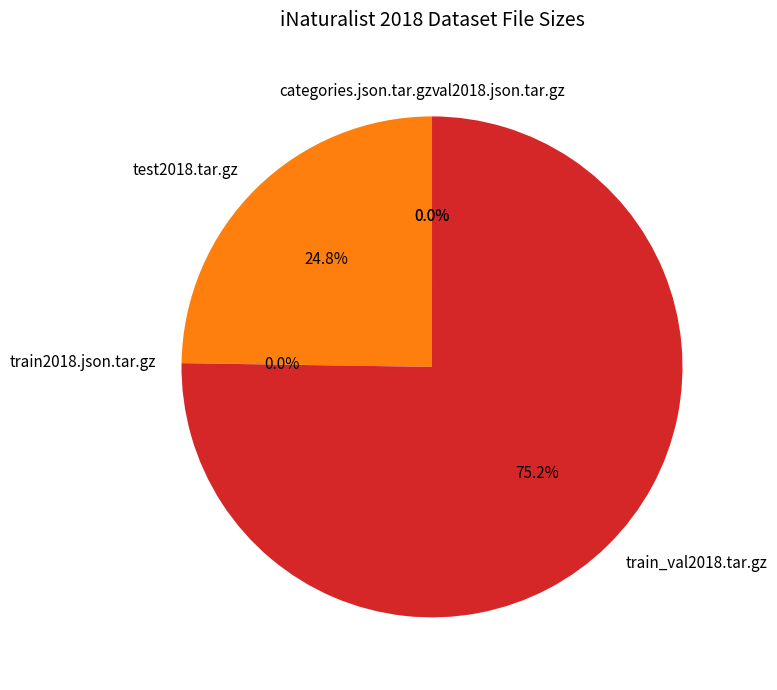

Which category has the biggest portion of the pie?

train_val2018.tar.gz